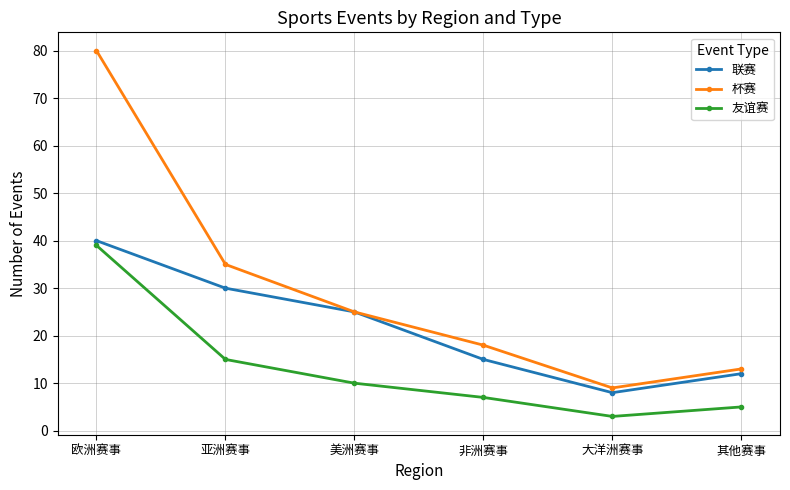

The 友谊赛 series shows 7 at 非洲赛事. True or false?

True